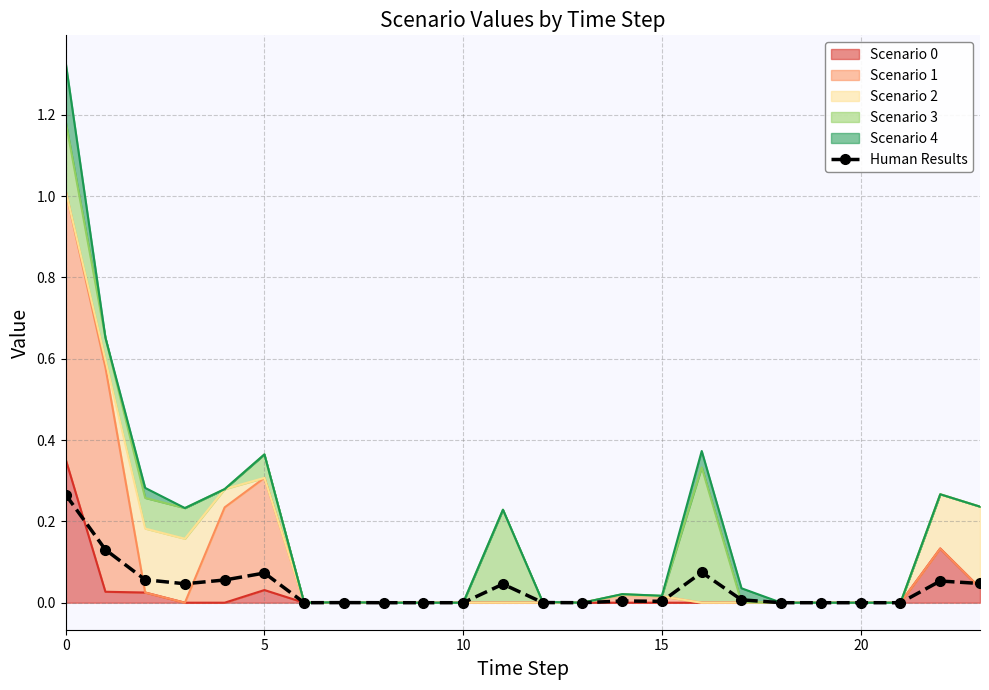

True or false: the data shows 0.0 at 10.

True